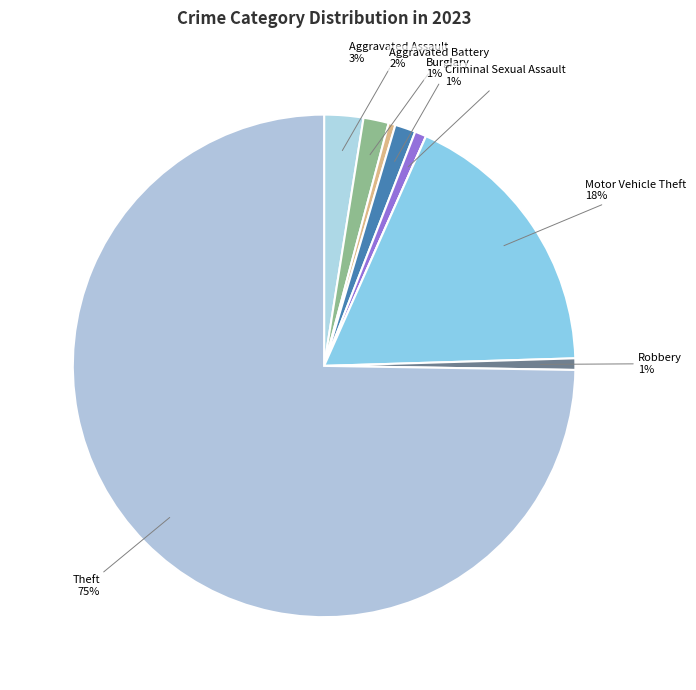

Which slice is the largest?

Theft